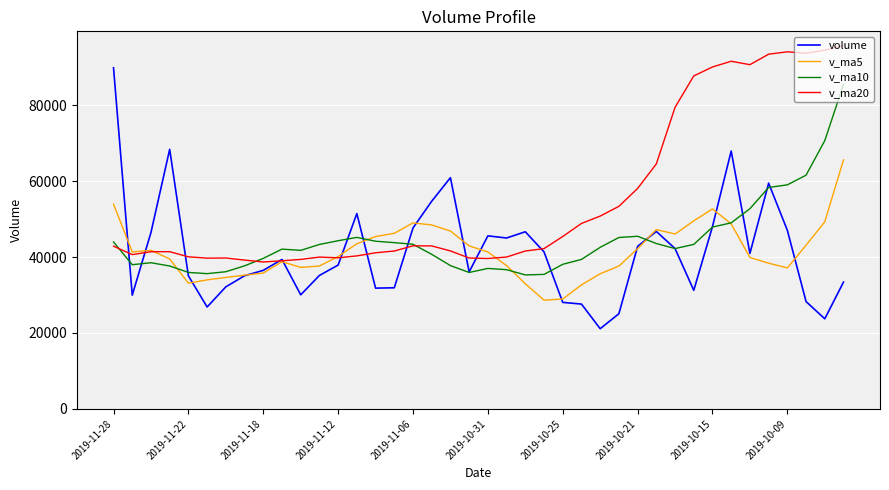

Rank the series by their maximum value, from highest to lowest.

v_ma20, volume, v_ma10, v_ma5